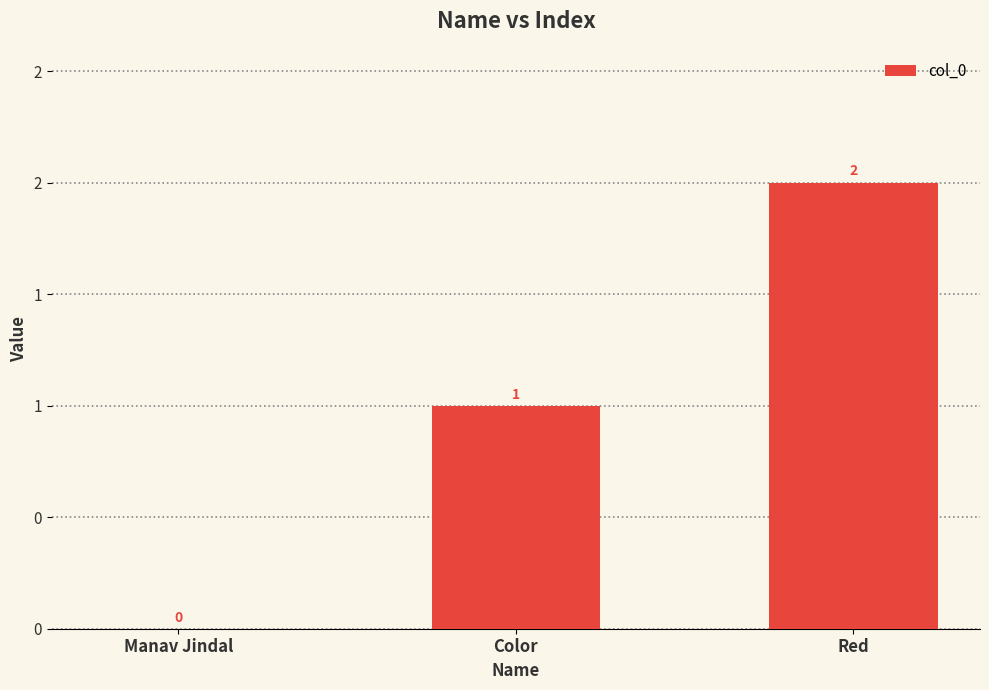

Reading right to left, what are all the values shown in this chart?

Red=2	Color=1	Manav Jindal=0